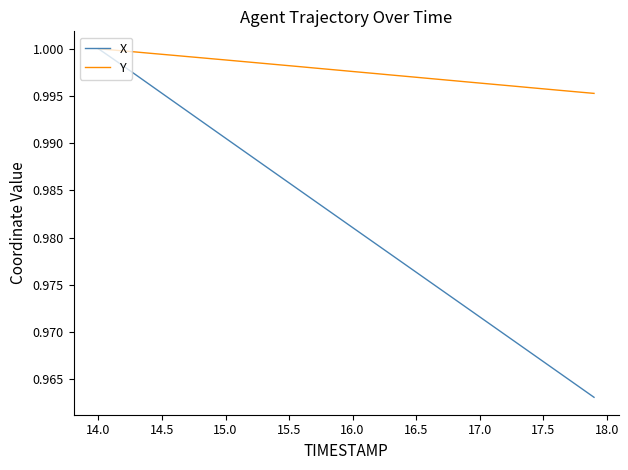

Which series has the largest total across all categories?

Y